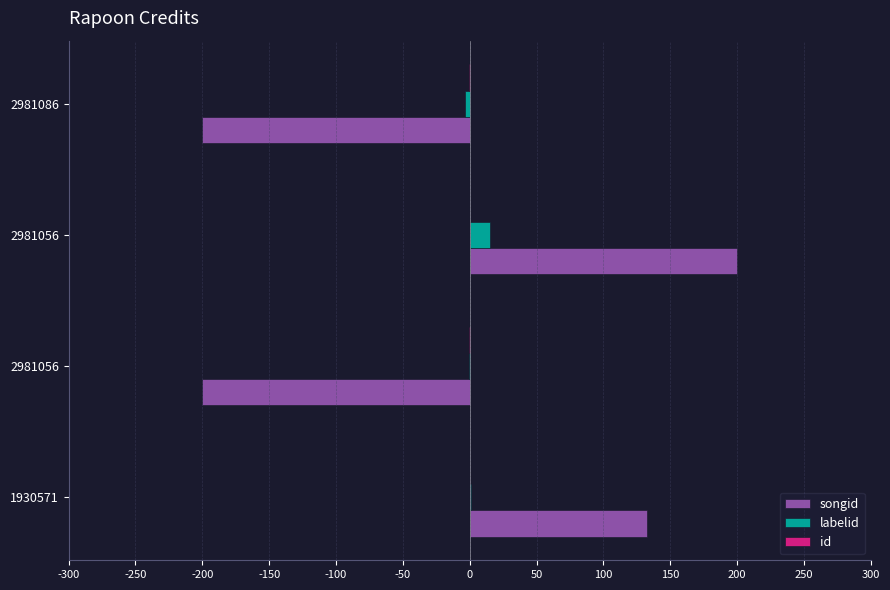

How many categories are shown in the chart?

4